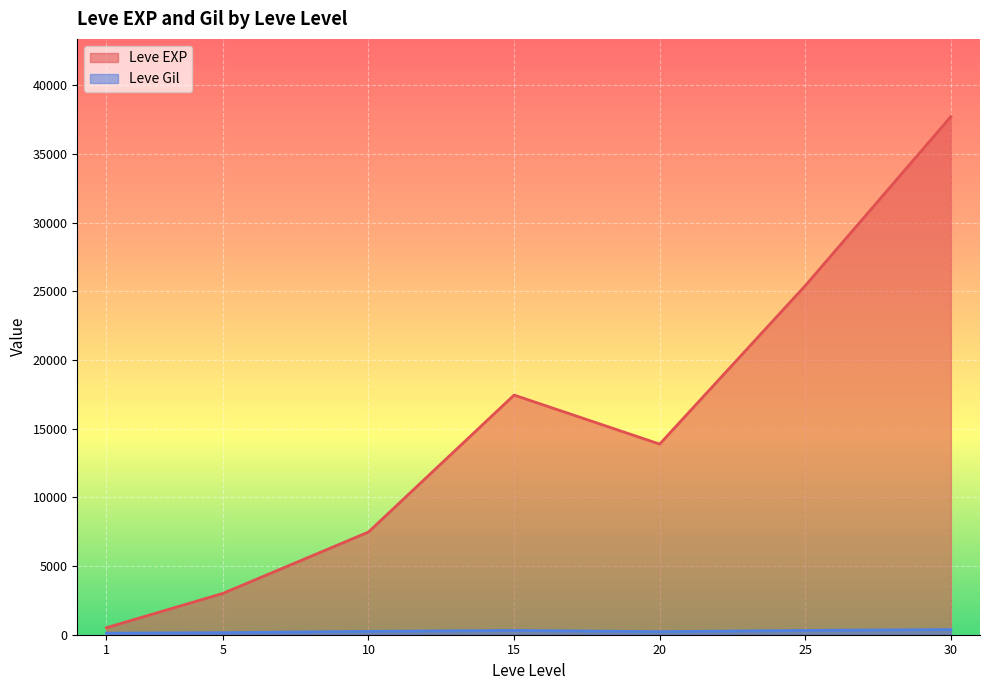

Which series changed the most between 1 and 20?

Leve EXP